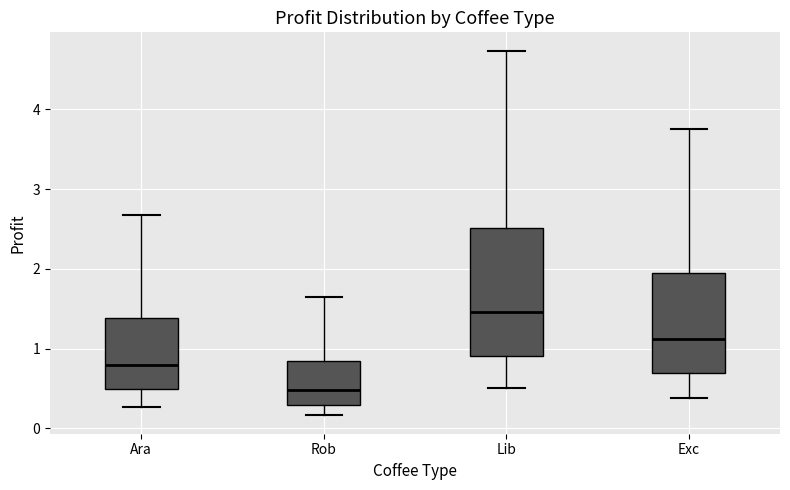

Which box is the tallest, from its lower edge to its upper edge?

Lib